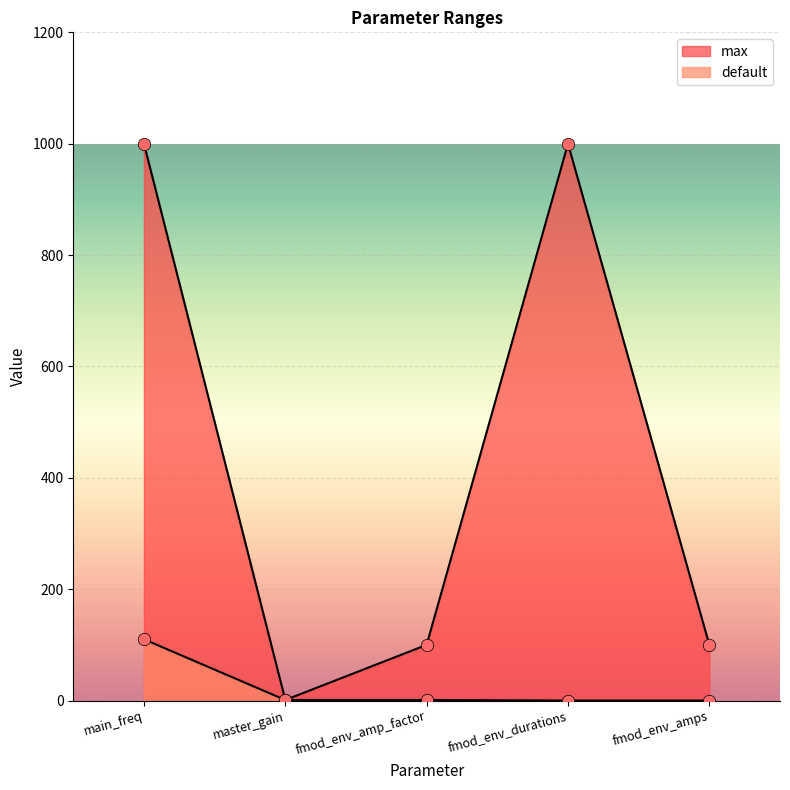

Is the value of default at master_gain greater than the value of max at main_freq?

No